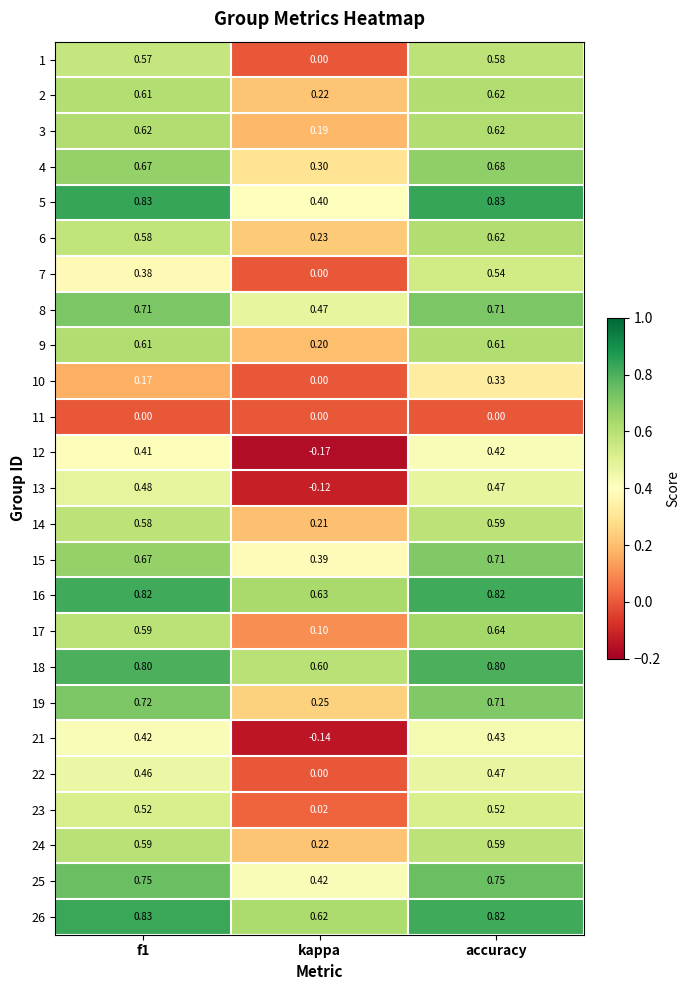

At which label is 7 closest to 0?

kappa